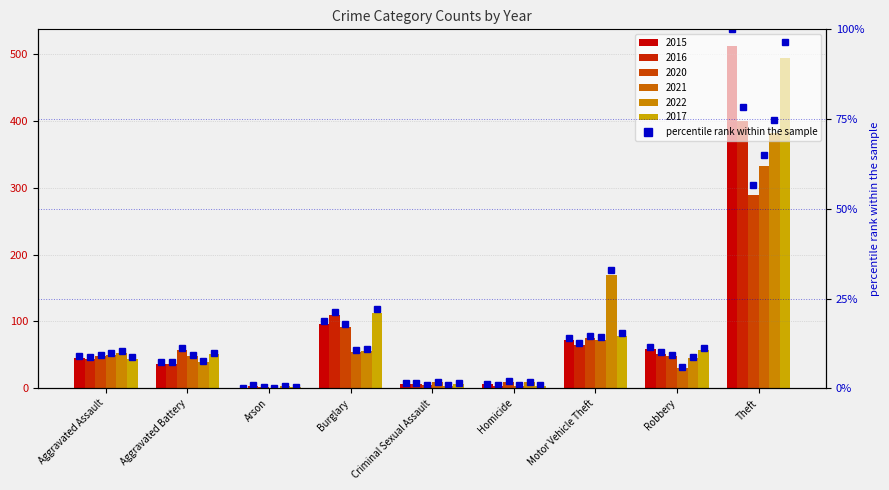

At which category is the sum across all series the highest?

Theft